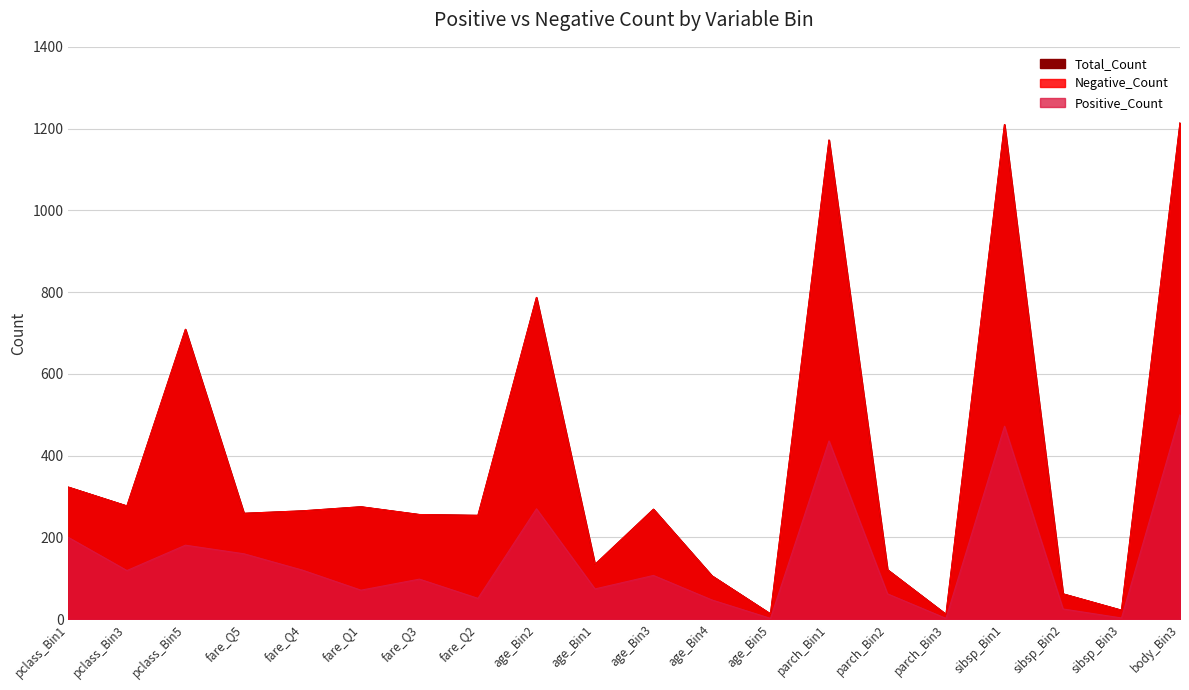

Count the number of data series in this chart.

3